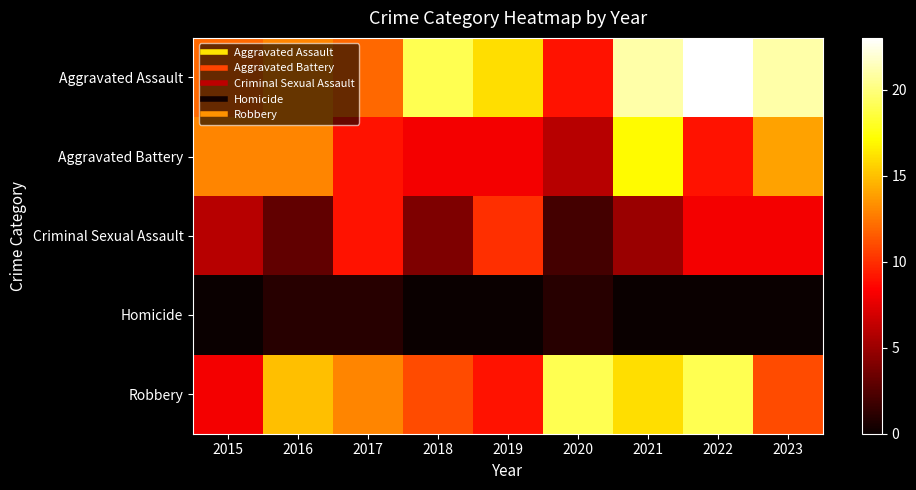

How many distinct data groups are displayed?

5